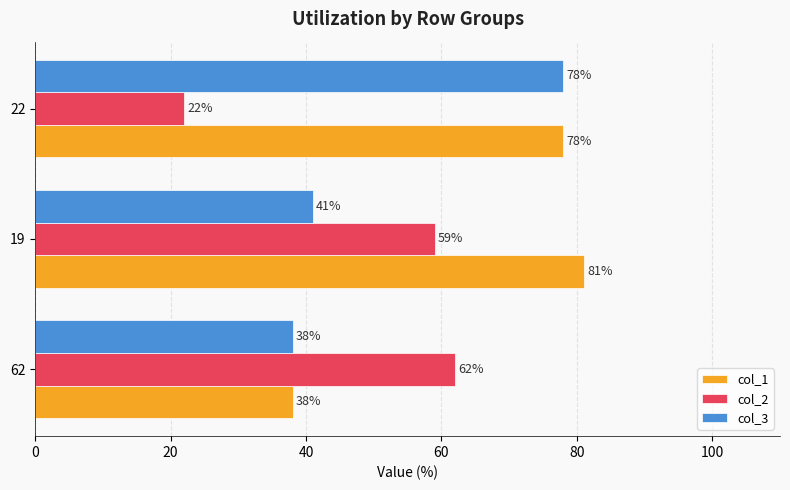

What are all the series names shown in the legend?

col_1, col_2, col_3